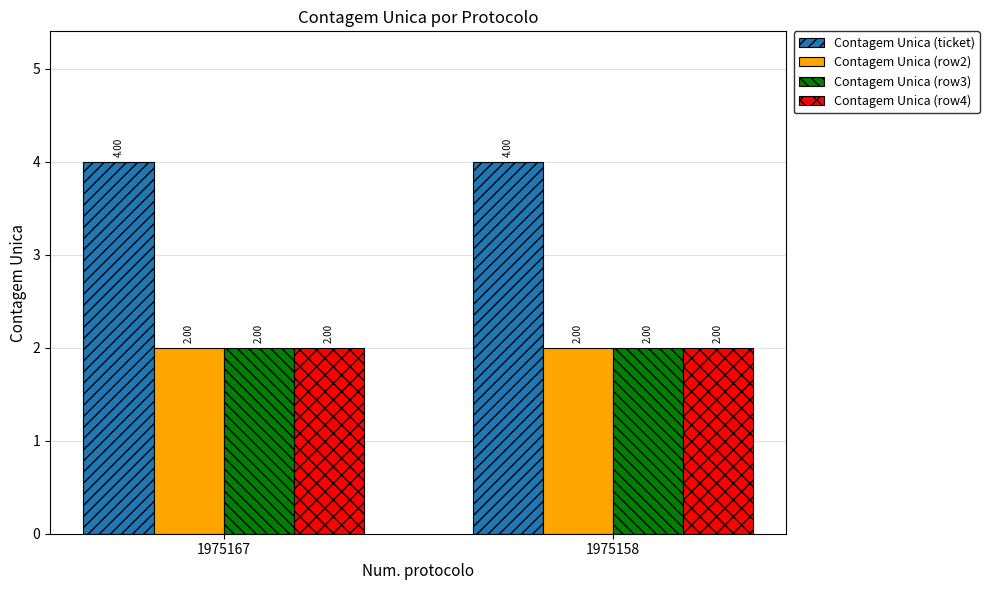

The Contagem Unica (row3) series shows 2 at 1975167. True or false?

True